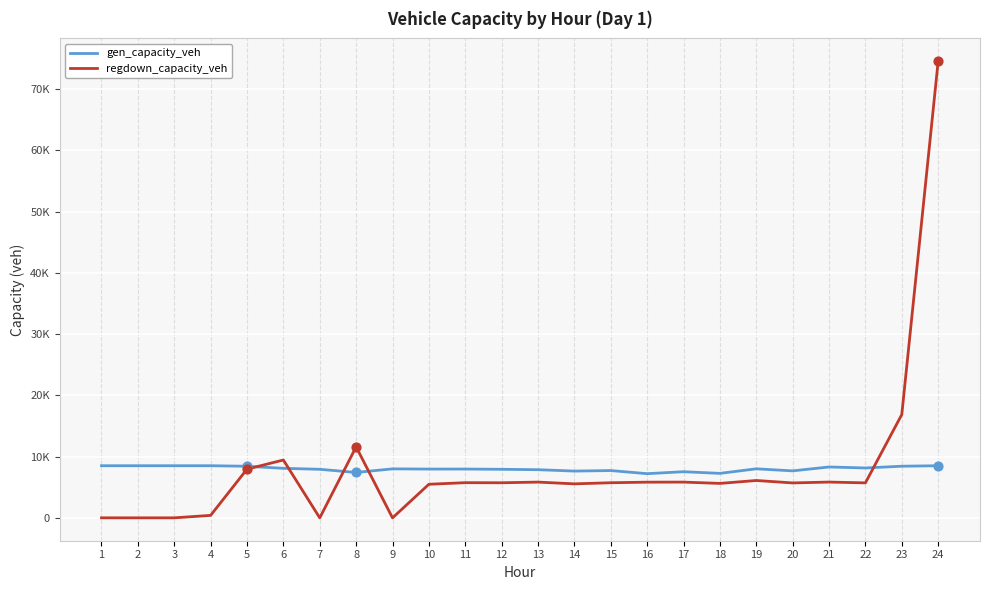

Is this an area chart (filled region under the line)?

No